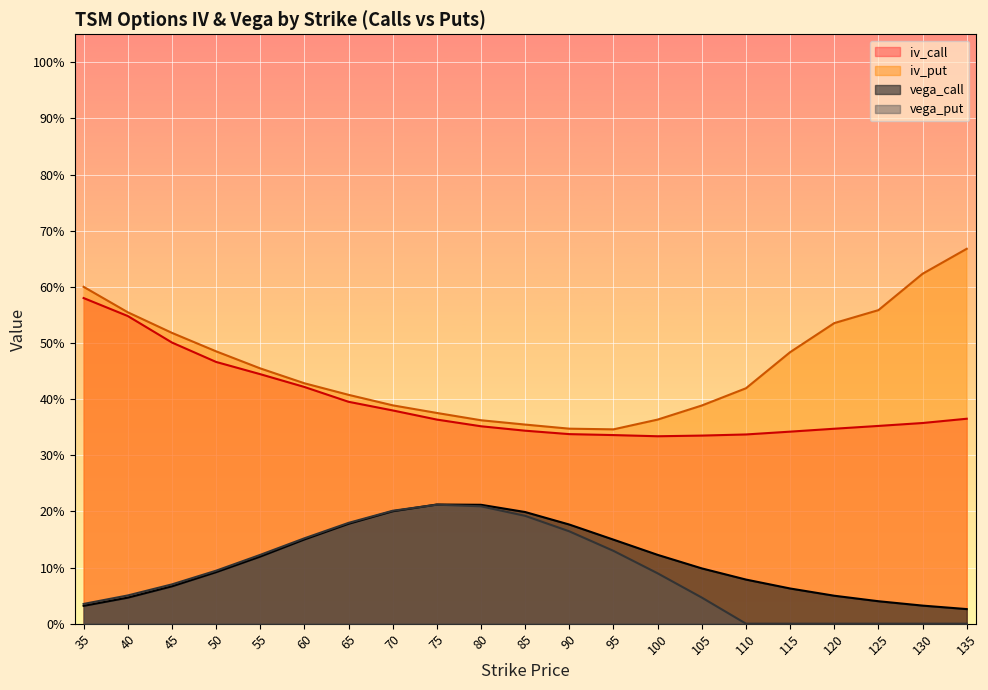

At 65, list the series in order from smallest to largest.

vega_call, vega_put, iv_call, iv_put